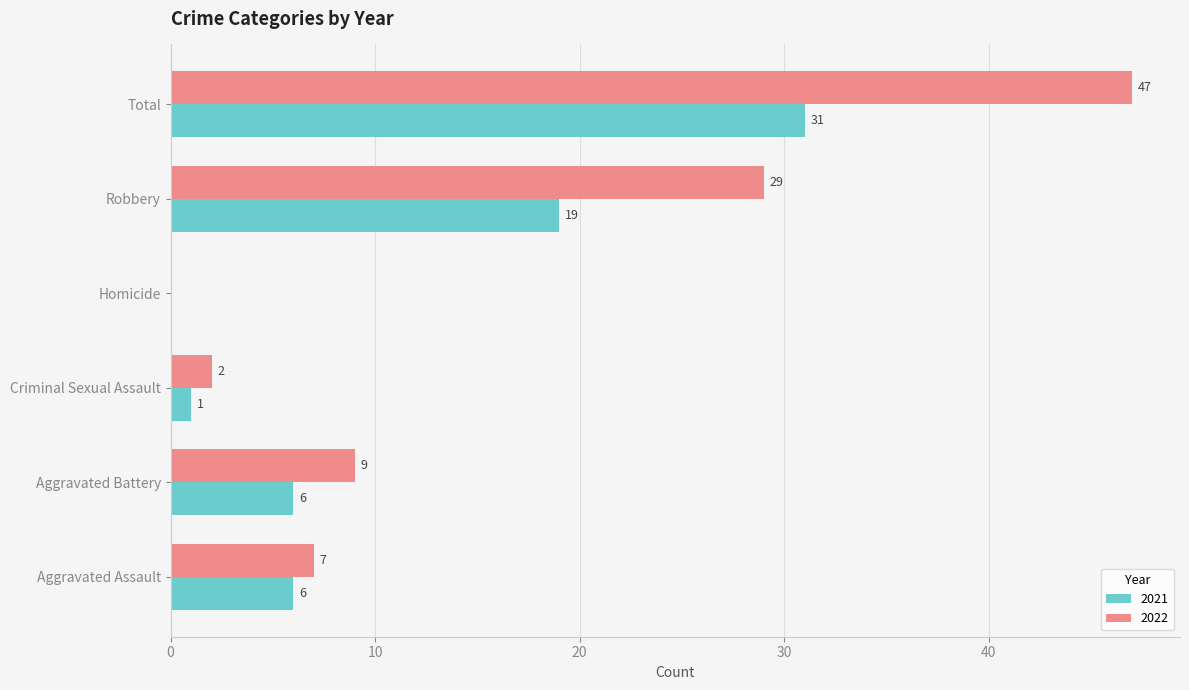

What is the maximum value for 2021?

31